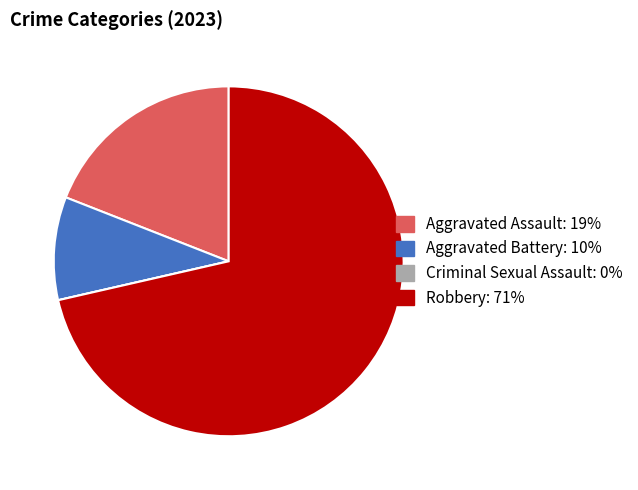

The Robbery slice represents 71% of the pie. True or false?

True